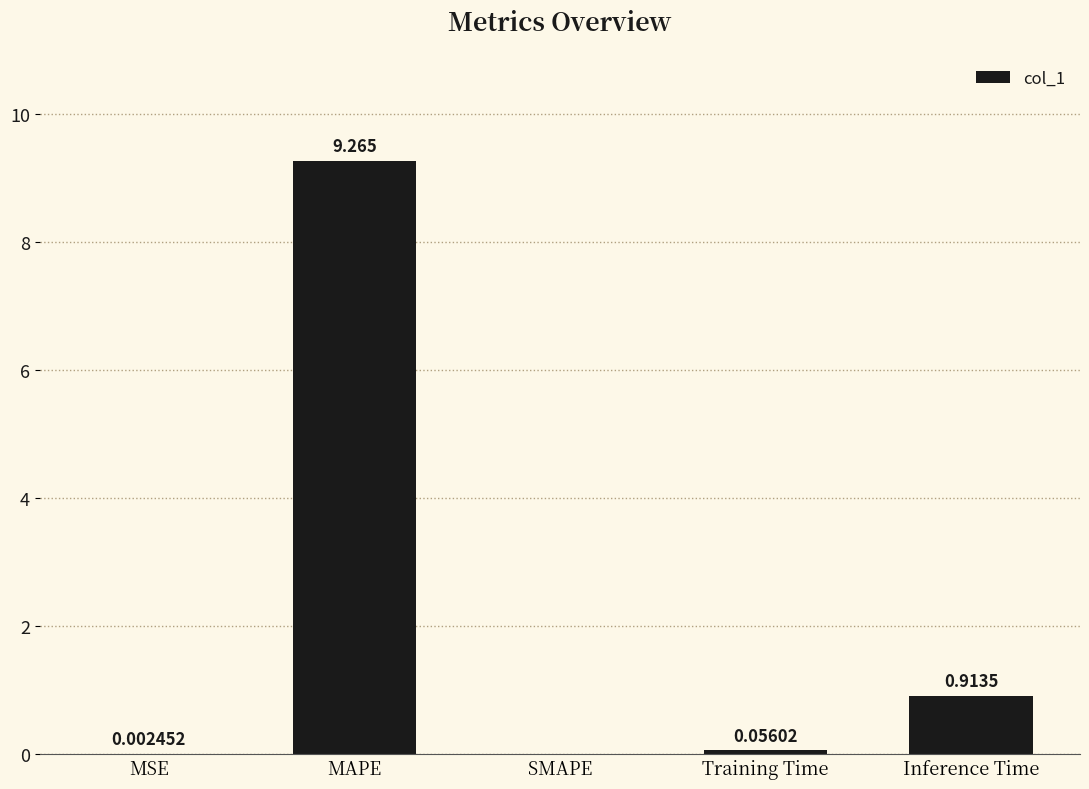

Between Training Time and MSE, which is larger?

Training Time